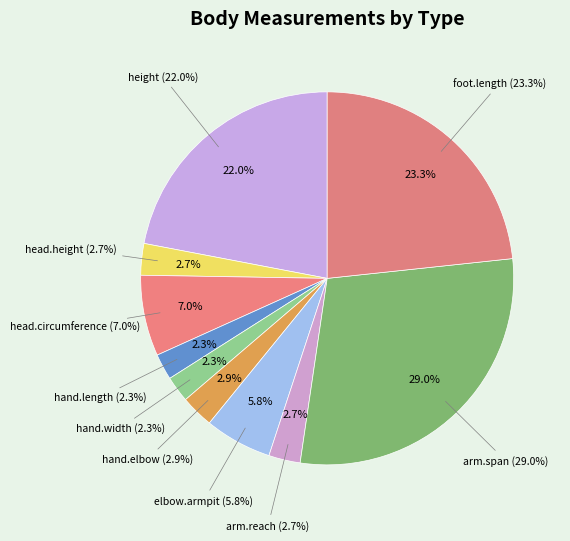

True or false: head.height accounts for 16% of the total.

False